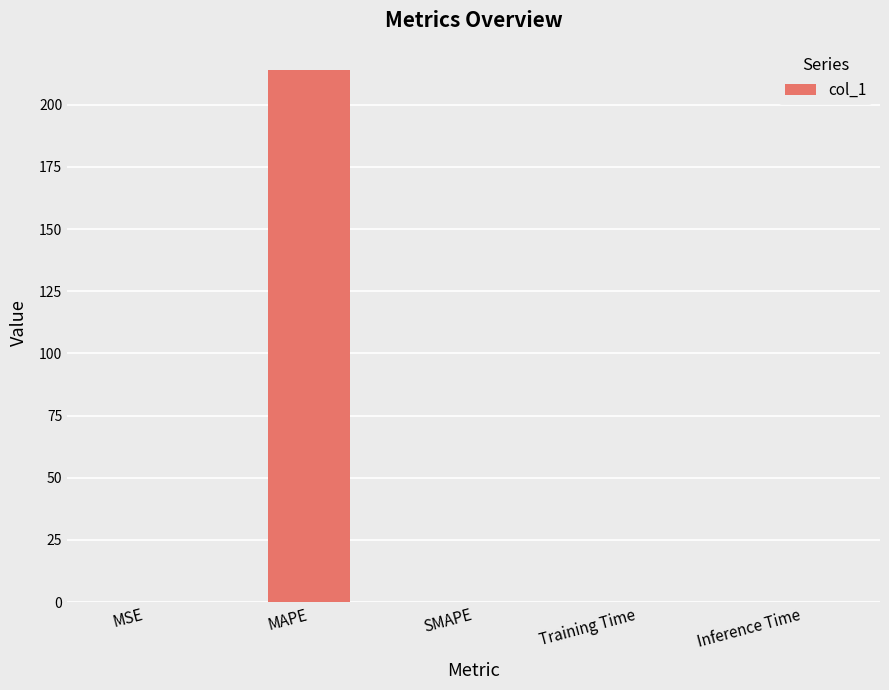

True or false: the data shows 354.3 at MAPE.

False